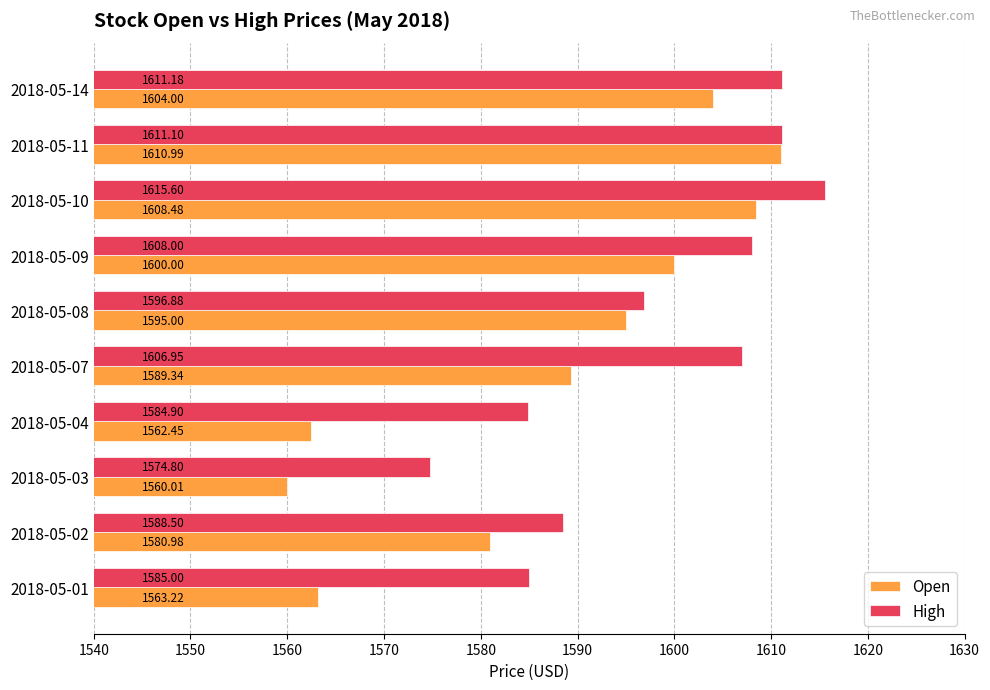

Rank the series by their average value, from highest to lowest.

High, Open